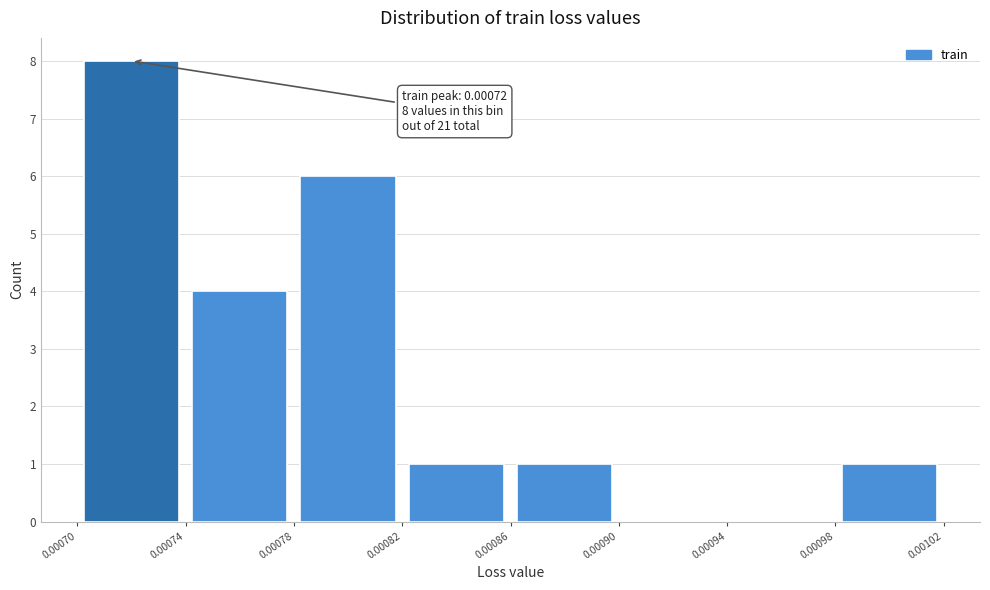

Over which range of the x-axis is the bar tallest?

0.00070 to 0.00074